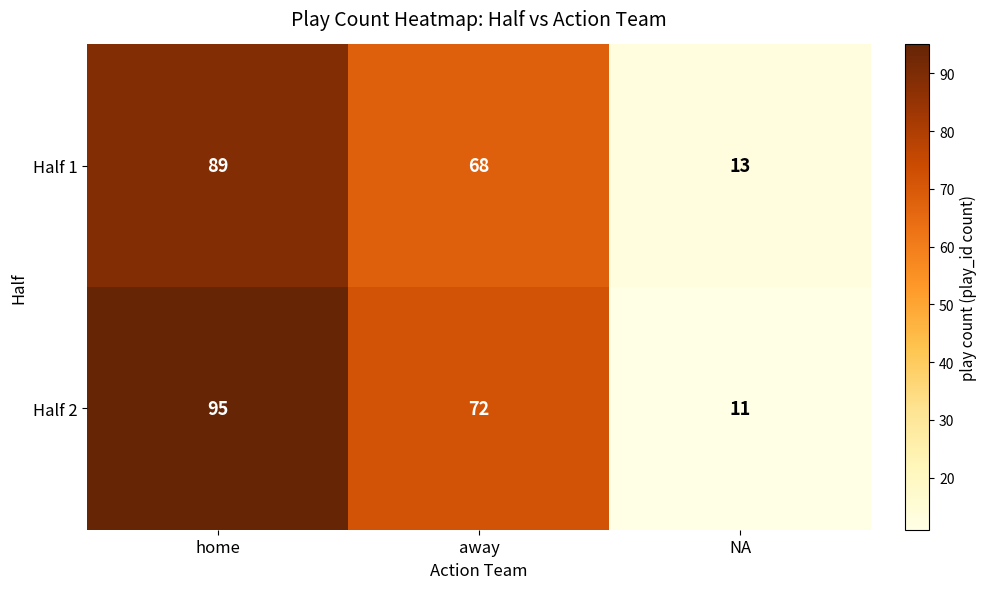

What value does the Half 1 series have at away?

68